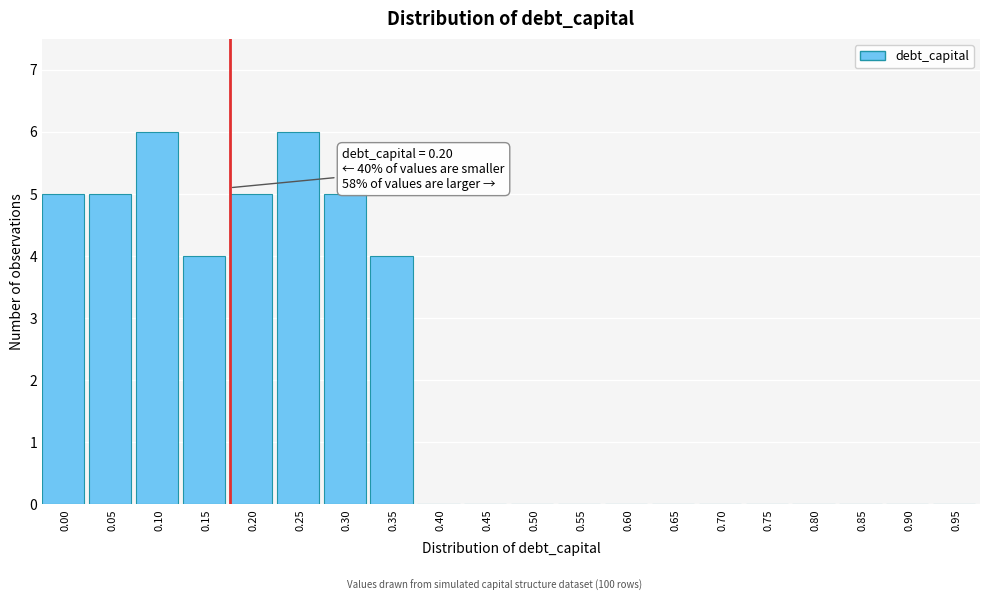

Reading left to right, what are all the values shown in this chart?

0.00=5	0.05=5	0.10=6	0.15=4	0.20=5	0.25=6	0.30=5	0.35=4	0.40=0	0.45=0	0.50=0	0.55=0	0.60=0	0.65=0	0.70=0	0.75=0	0.80=0	0.85=0	0.90=0	0.95=0